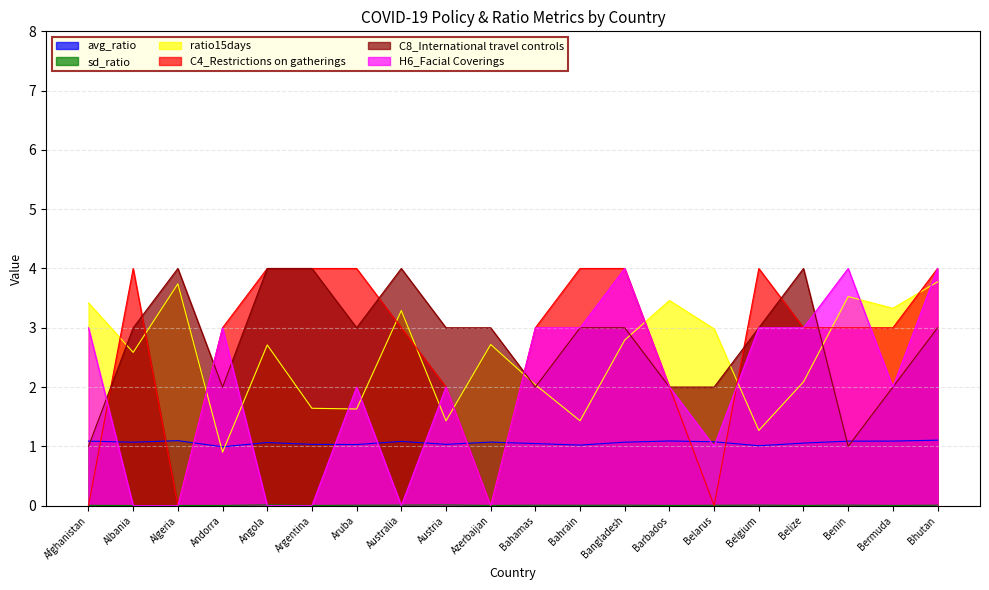

How many times do C4_Restrictions on gatherings and ratio15days cross each other?

11